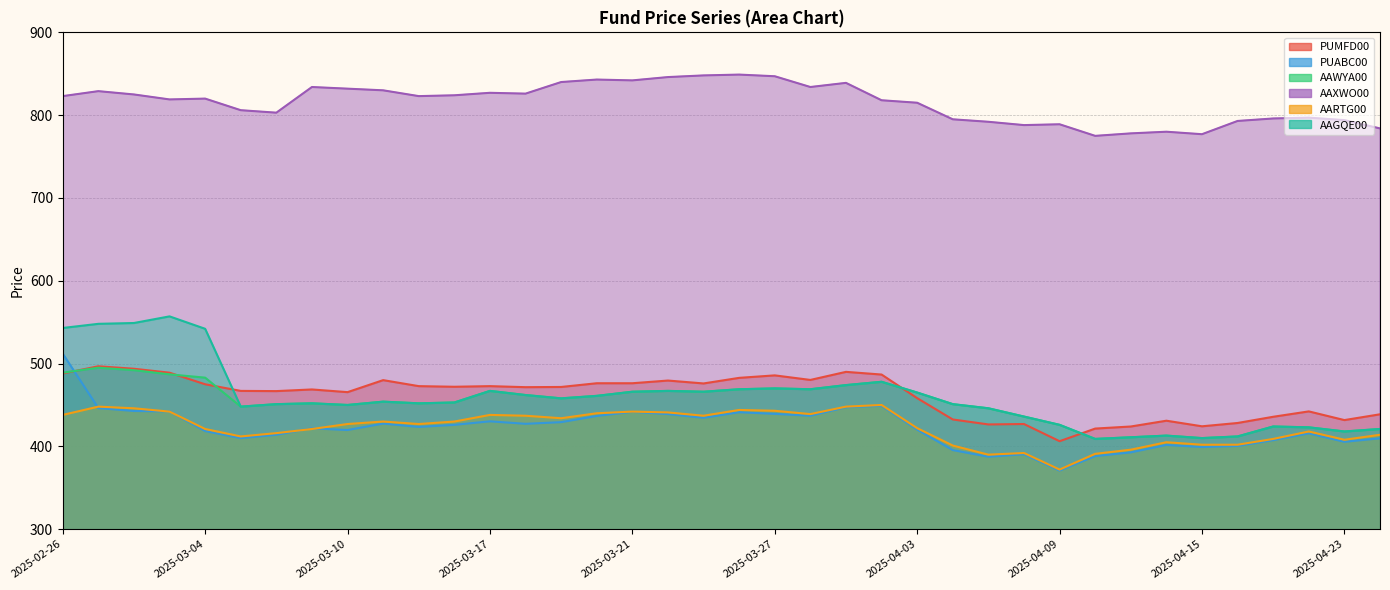

At which label does AAXWO00 first exceed 823?

2025-02-27